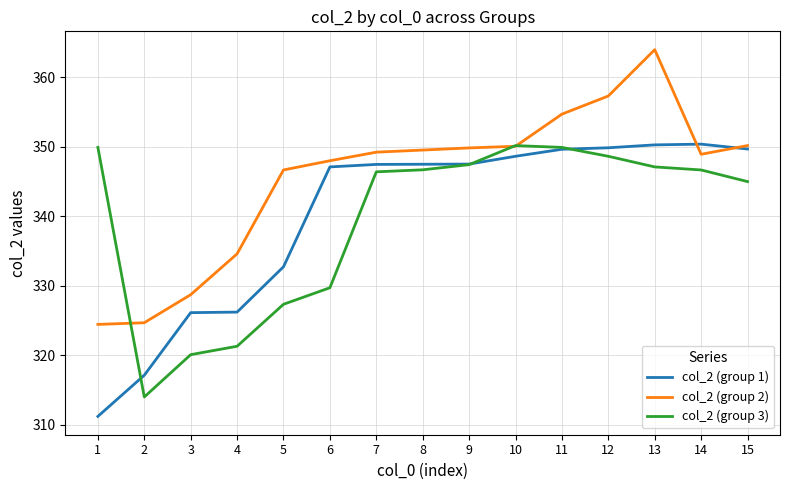

The col_2 (group 1) series shows 601.7 at 6. True or false?

False